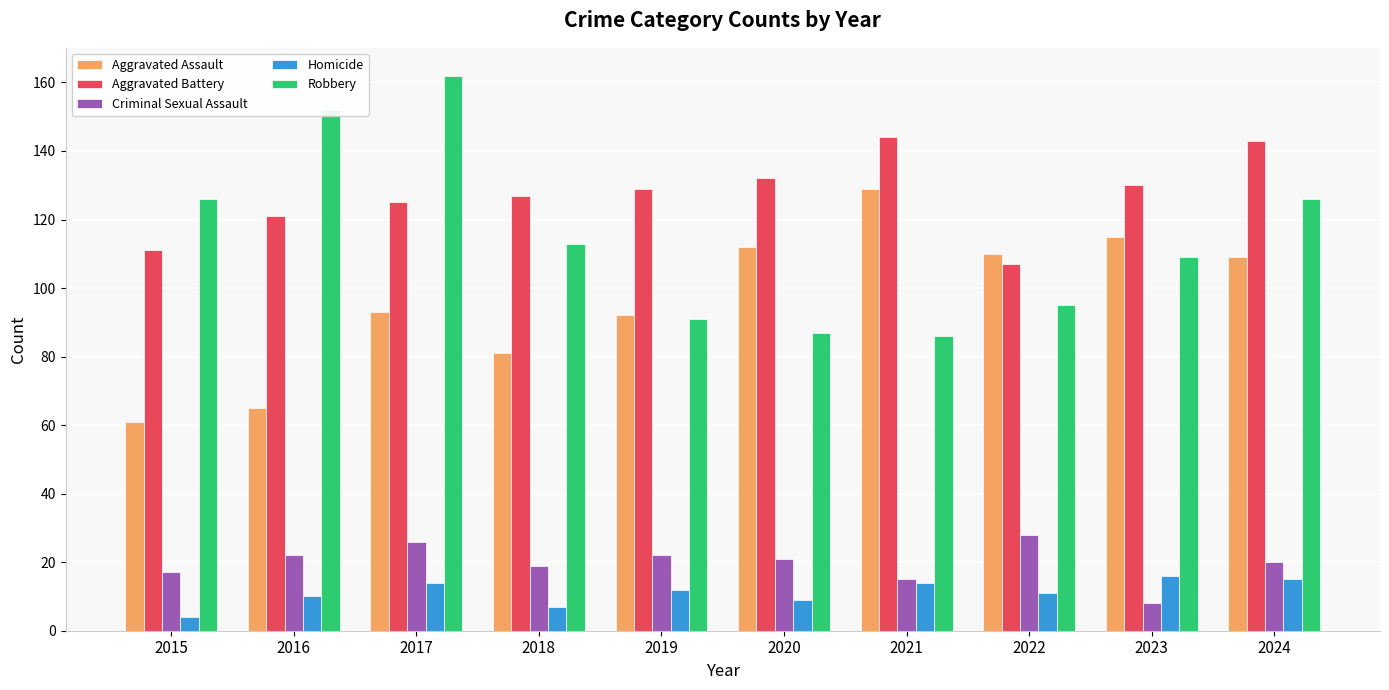

Where does the Robbery series first go above 113?

2015